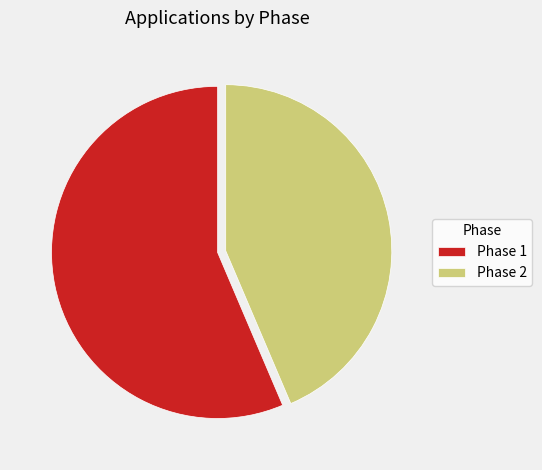

Do Phase 1 and Phase 2 together represent more than half of the pie?

Yes